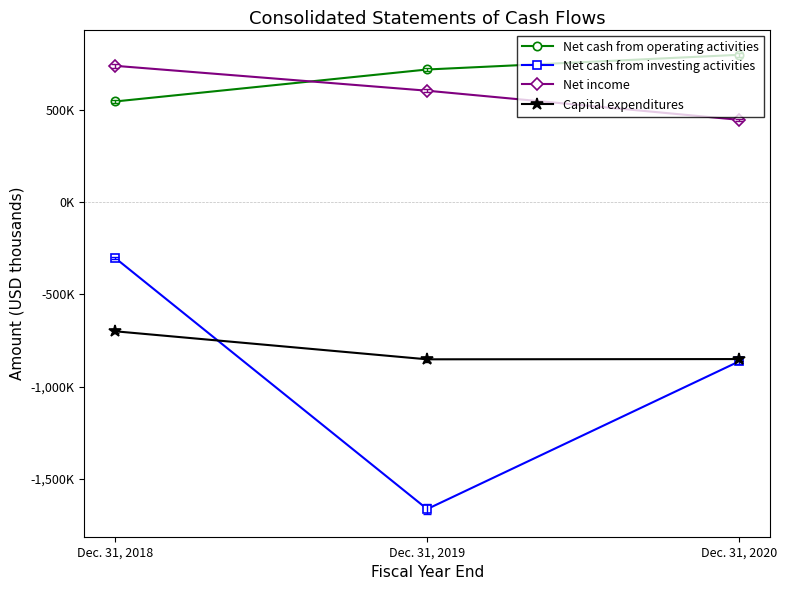

What are all the series names shown in the legend?

Net cash from operating activities, Net cash from investing activities, Net income, Capital expenditures